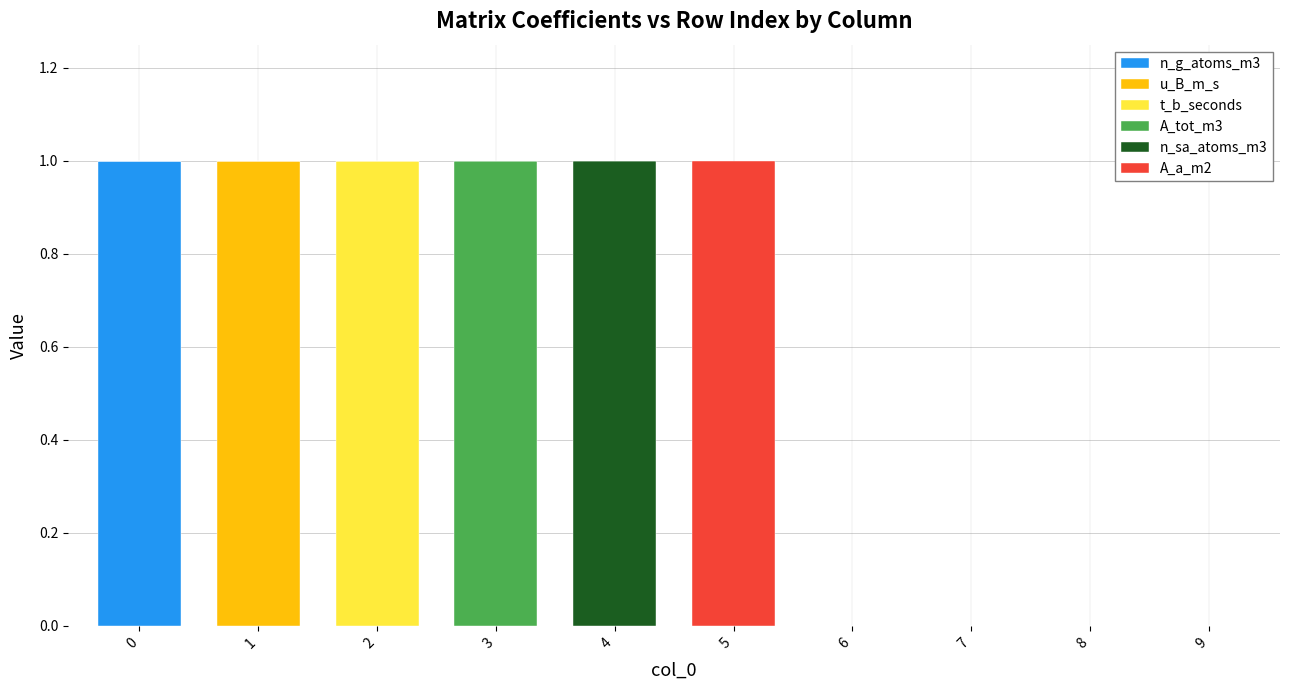

Rank the series by their maximum value, from highest to lowest.

n_g_atoms_m3, u_B_m_s, t_b_seconds, A_tot_m3, n_sa_atoms_m3, A_a_m2